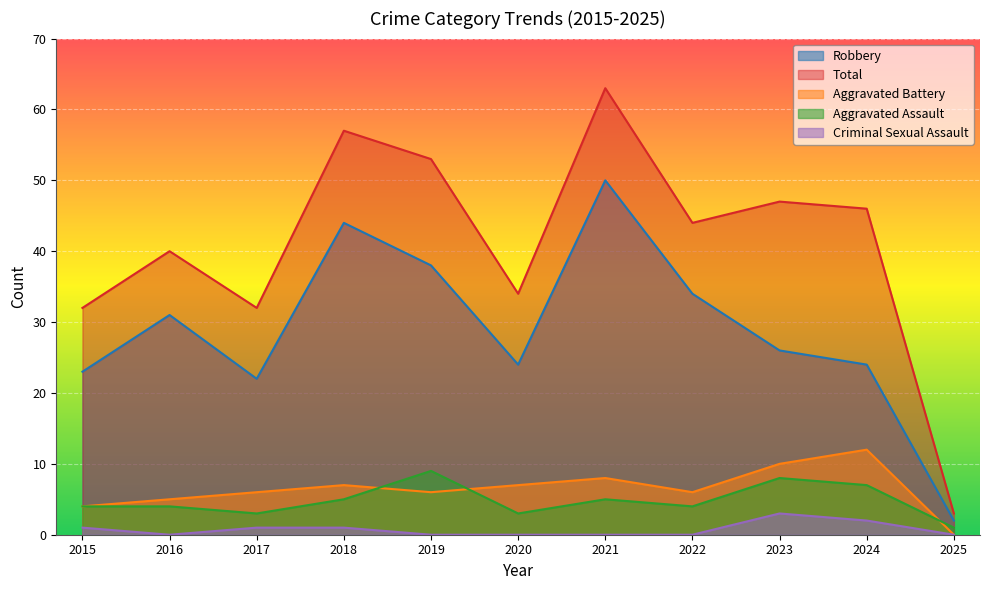

True or false: Criminal Sexual Assault has more than 2 points higher than both neighbors.

False